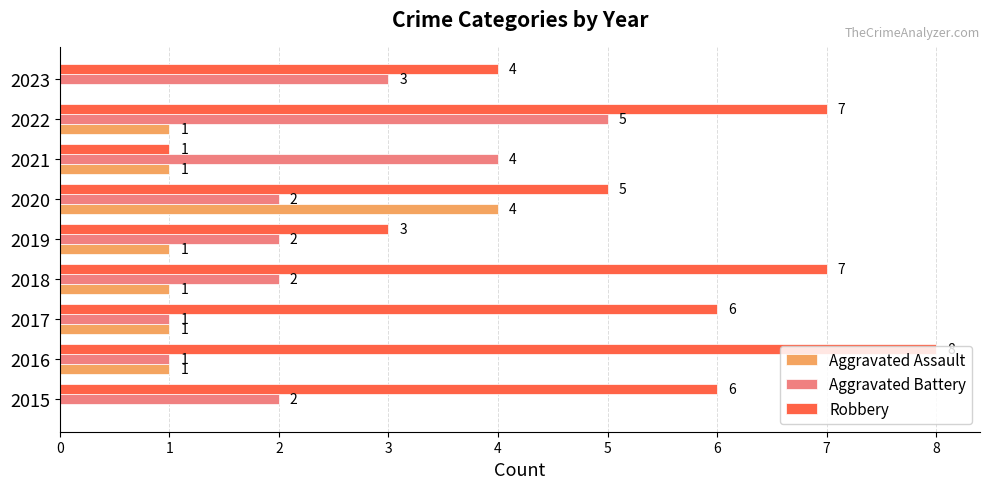

Which series has the largest total across all categories?

Robbery